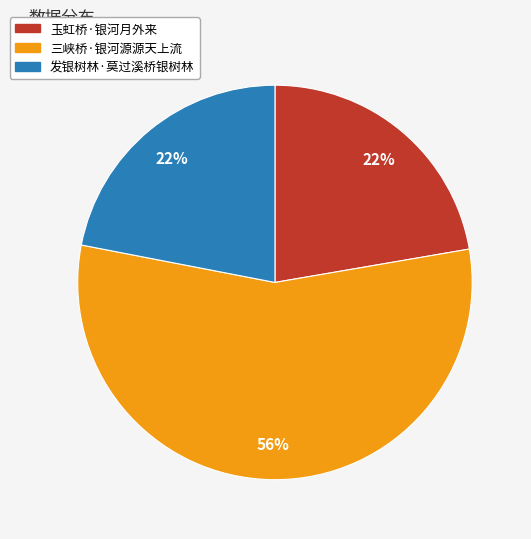

What is the majority slice?

三峡桥·银河源源天上流